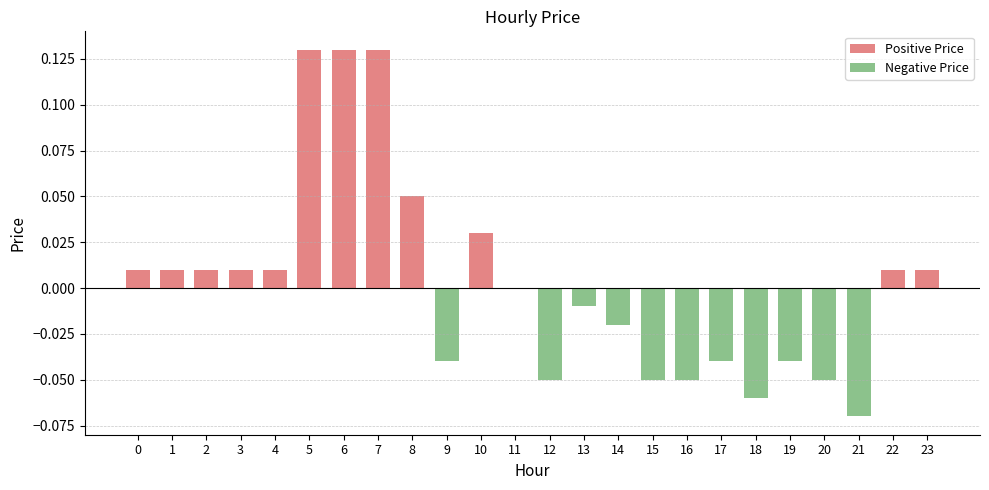

True or false: Positive Price has a value of 0.0 at 19.

True